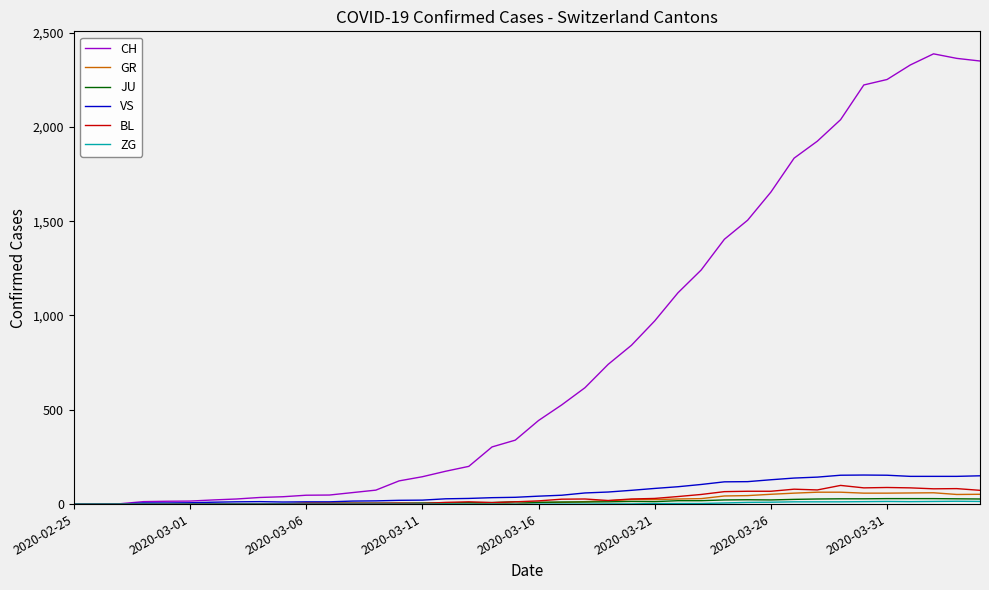

What is the maximum value shown in the chart?

2387